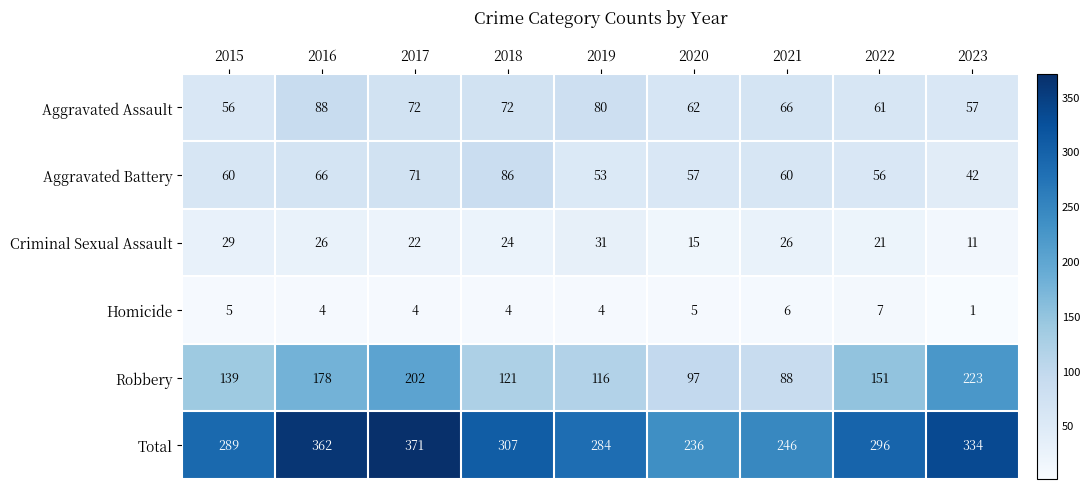

What is the difference between the maximum and minimum values in the Aggravated Assault series?

32